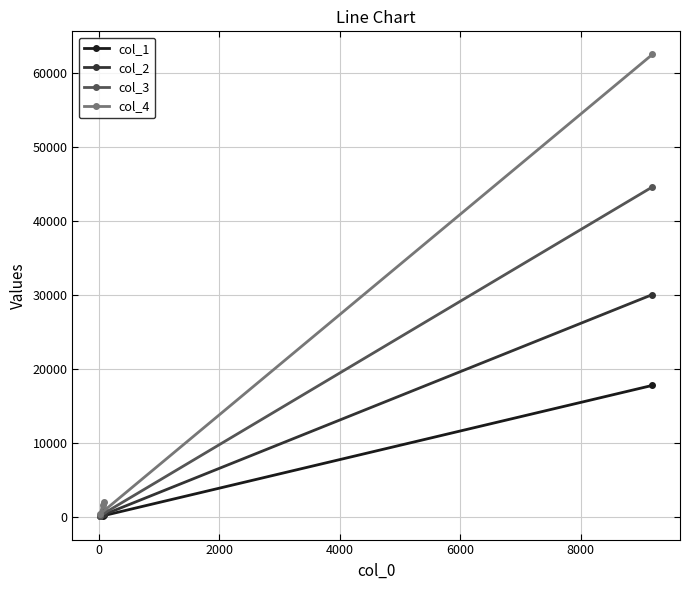

Is this an area chart (filled region under the line)?

No